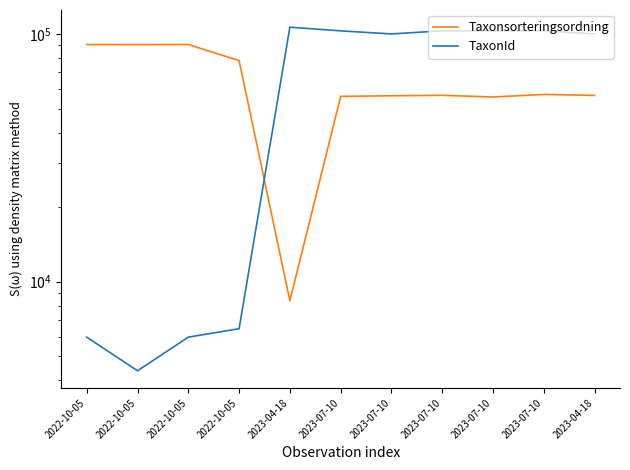

Reading right to left, list all the values displayed in this chart.

Taxonsorteringsordning: 56478	57010	55670	56543	56314	55984	8367	78098	90676	90653	90676
TaxonId: 100138	103042	102976	103021	100067	102964	106554	6453	5966	4364	5966